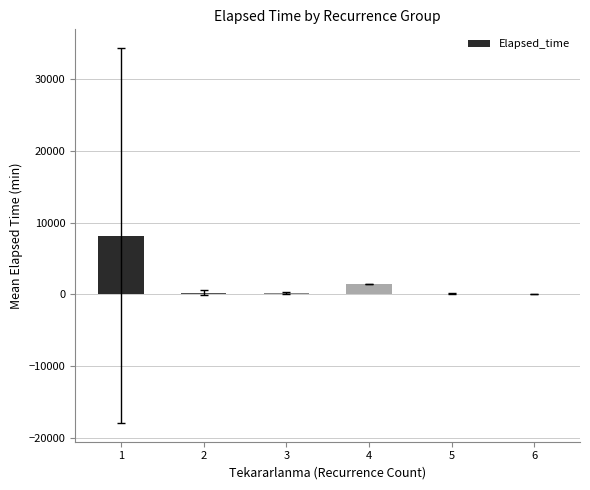

What is the sum of all values?

10273.7